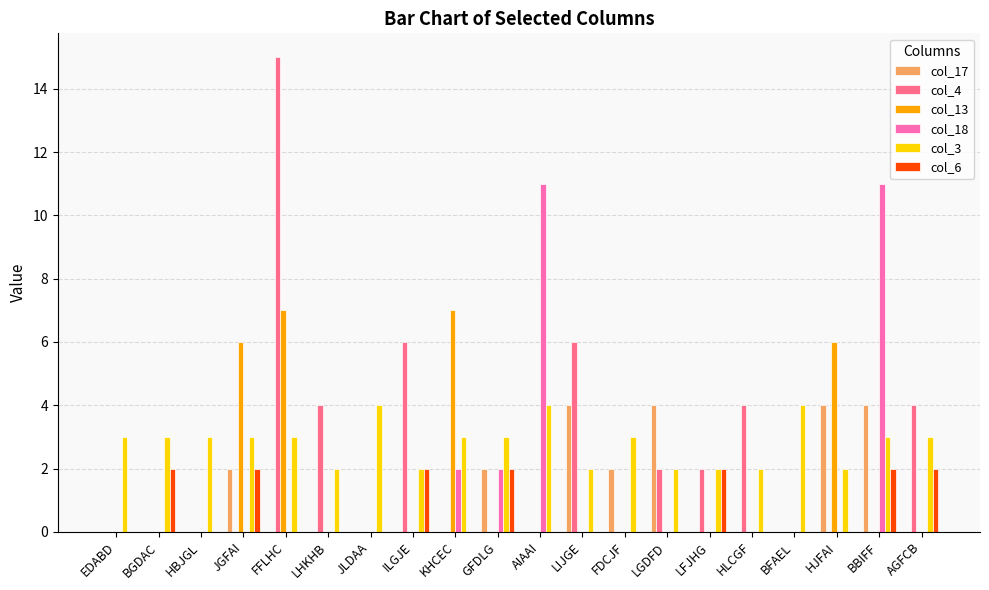

True or false: col_6 has a value of 1 at HBJGL.

False